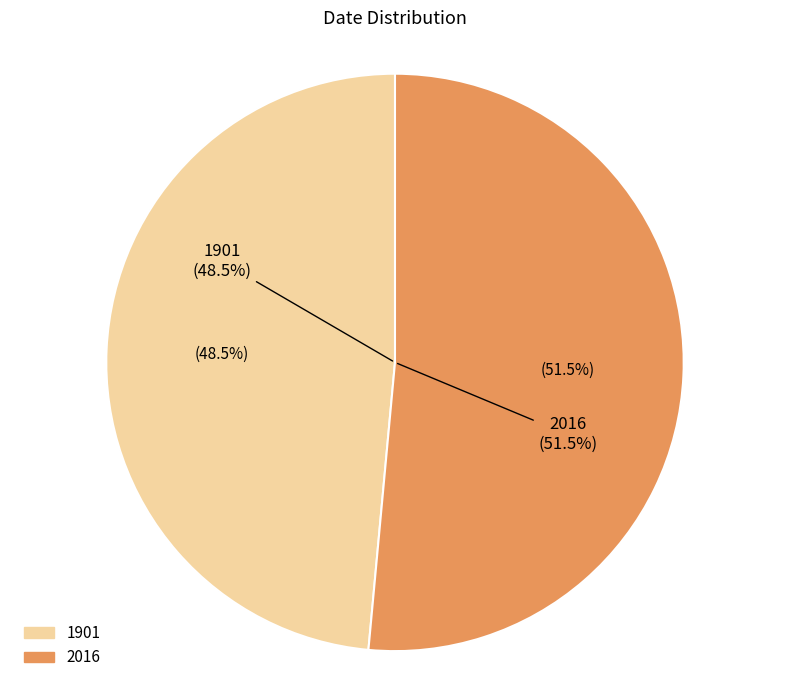

What is the largest slice in the pie chart?

2016